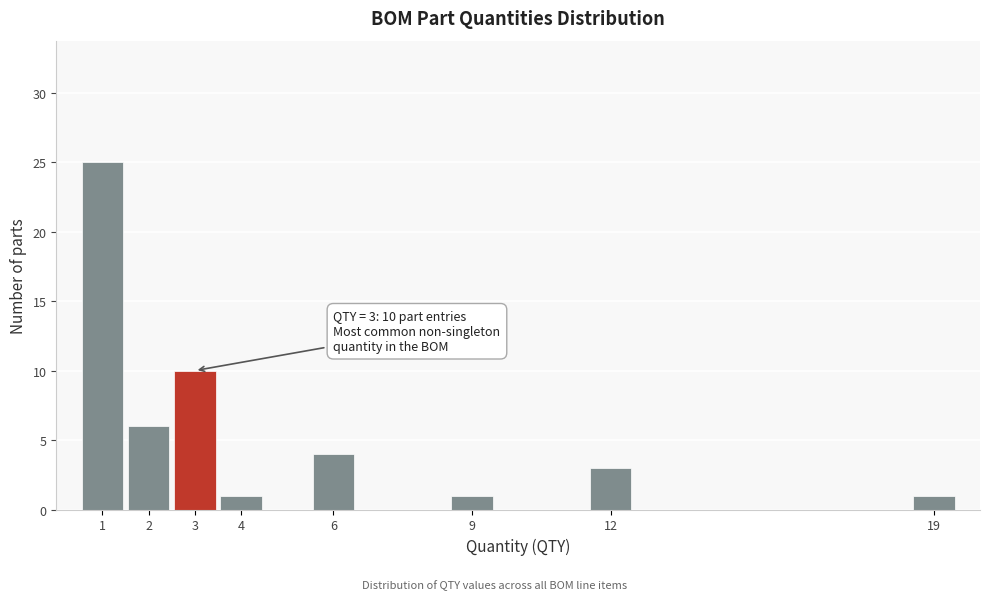

Over which range of the x-axis is the bar tallest?

0.5 to 1.5